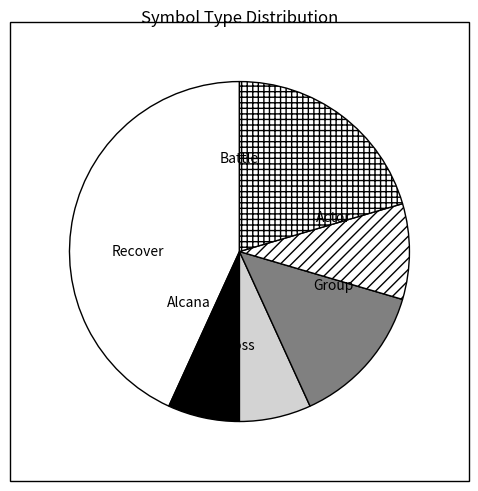

How many slices are in this pie chart?

6